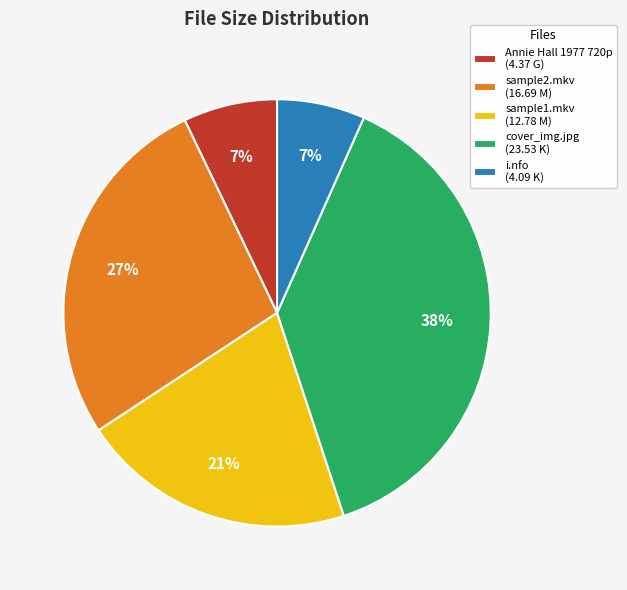

How many slices are in this pie chart?

5